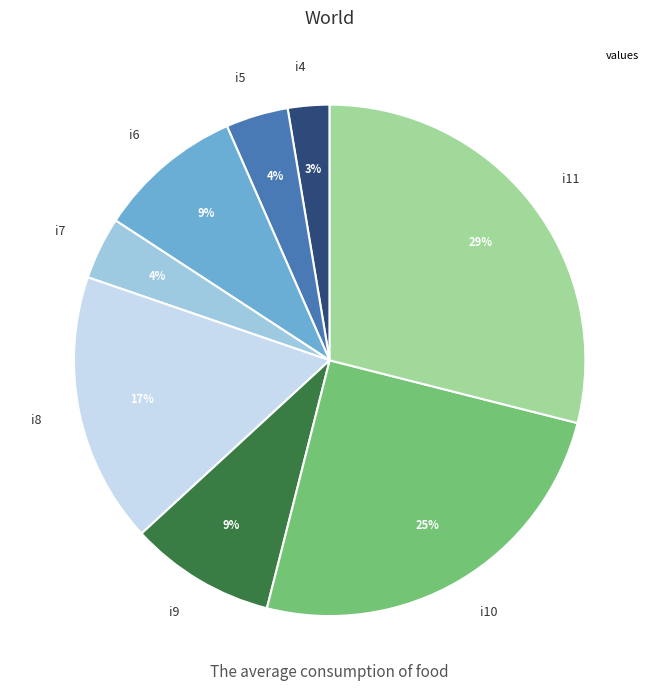

Is it true that i7 is 12% of the pie?

False